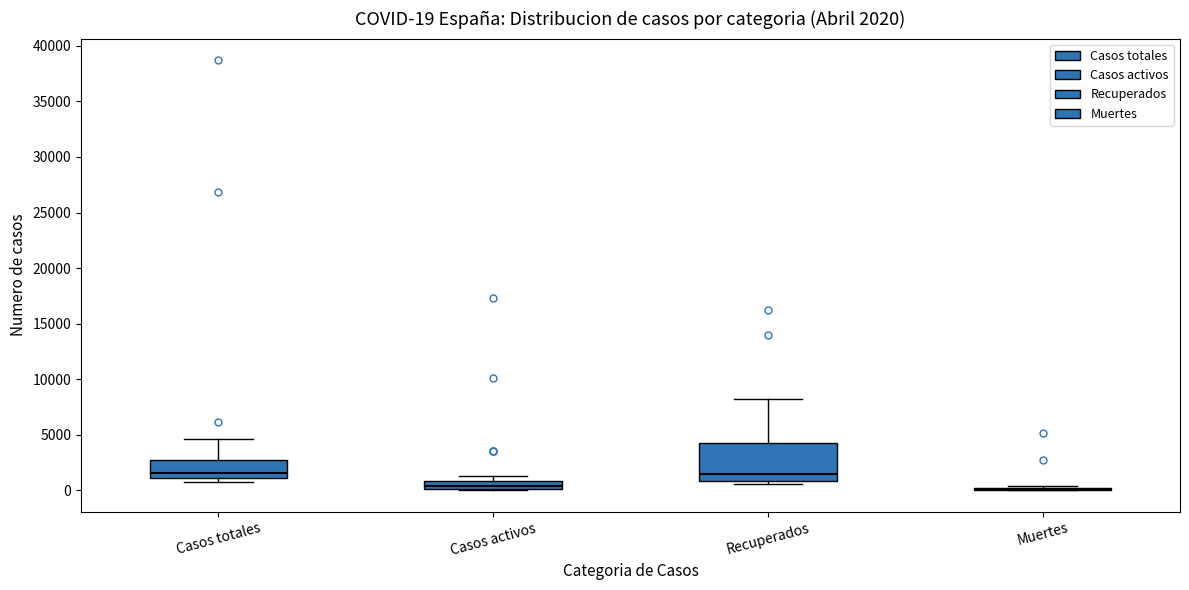

Which box is the tallest, from its lower edge to its upper edge?

Recuperados